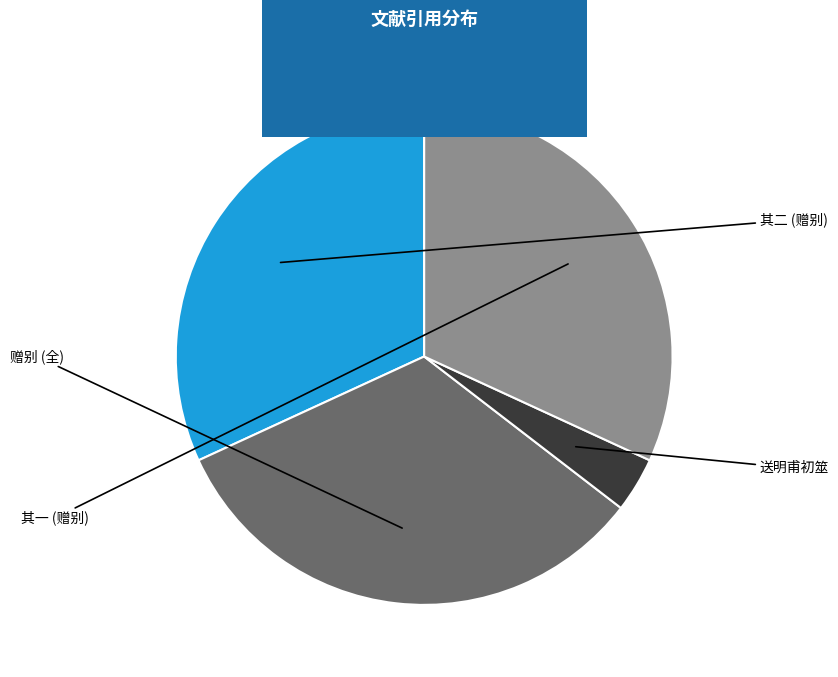

Does any single category account for the majority?

No